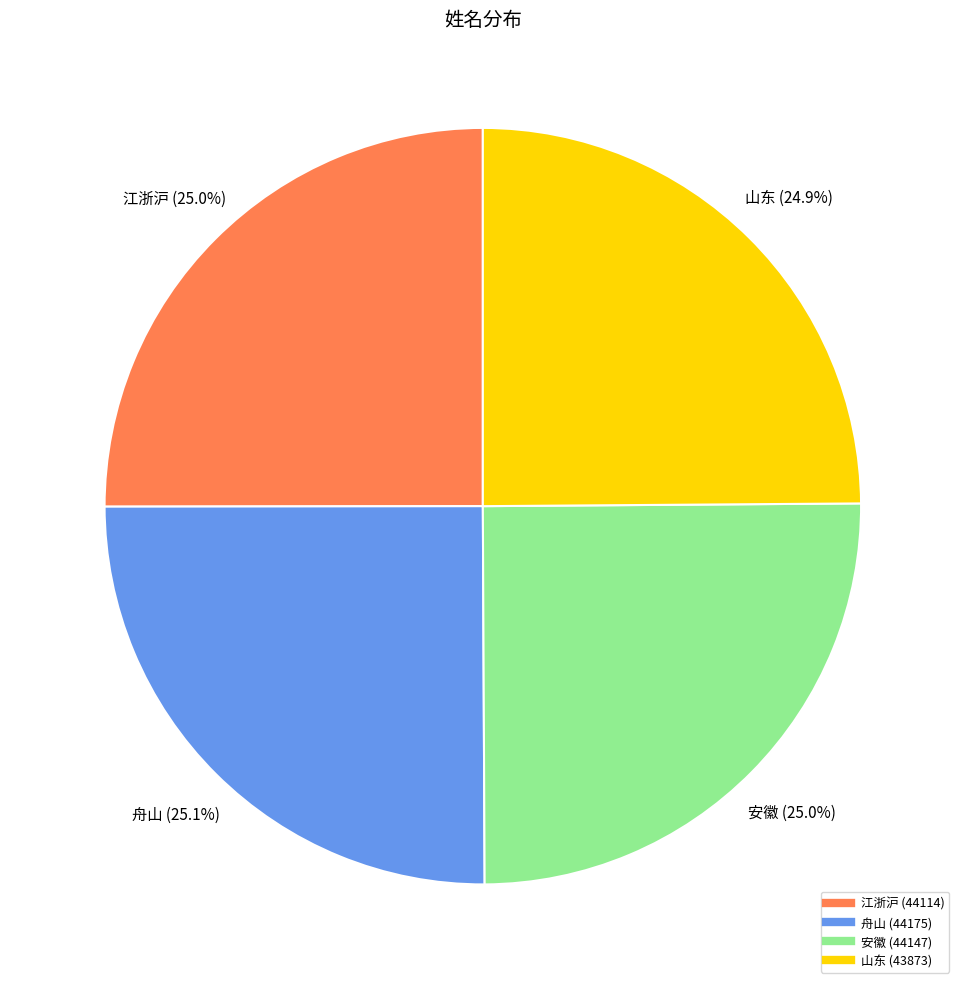

Is there a majority slice in this chart?

No